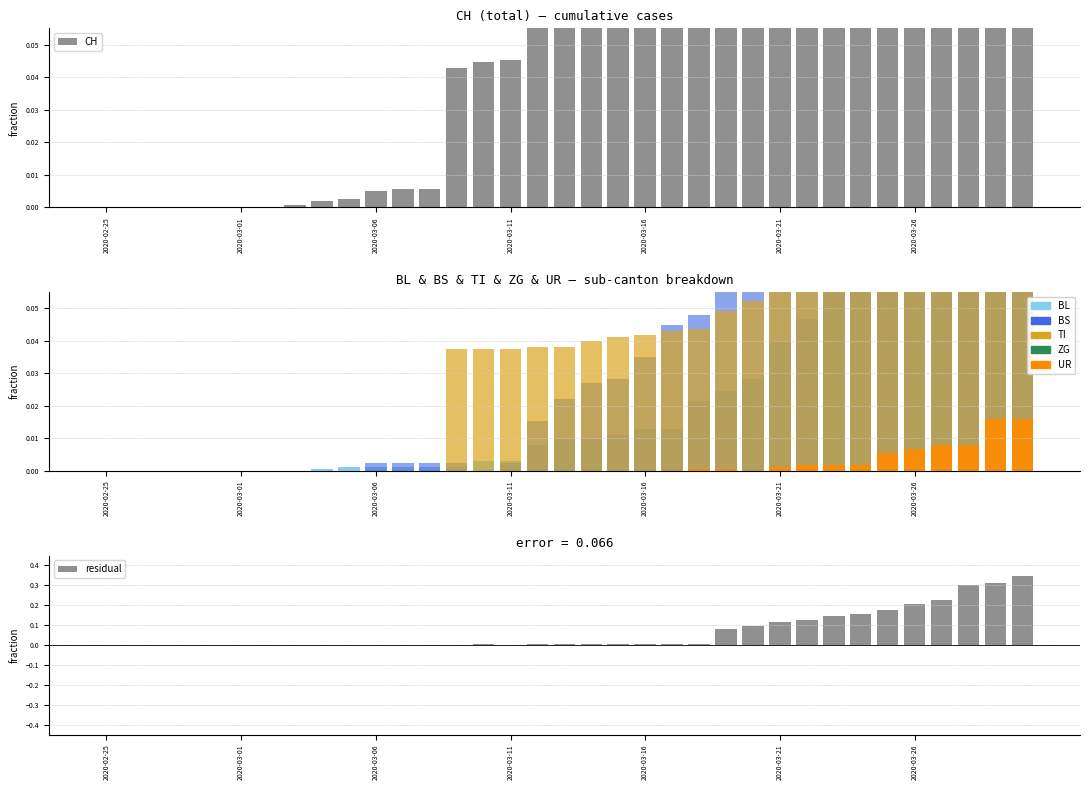

What position from the right is 2020-03-05?

26